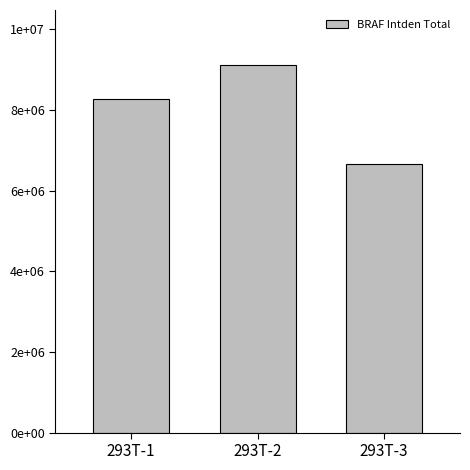

Does the chart contain any negative values?

No